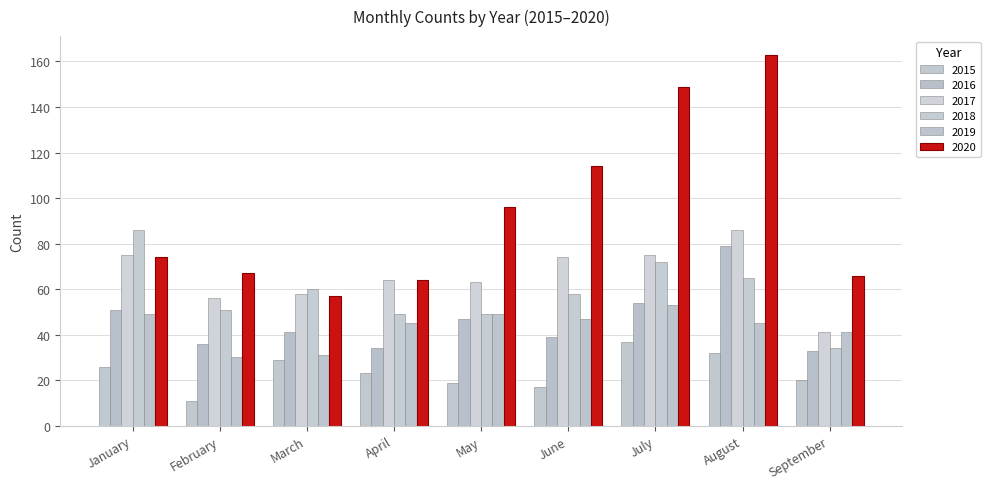

Count the number of categories in the chart.

9